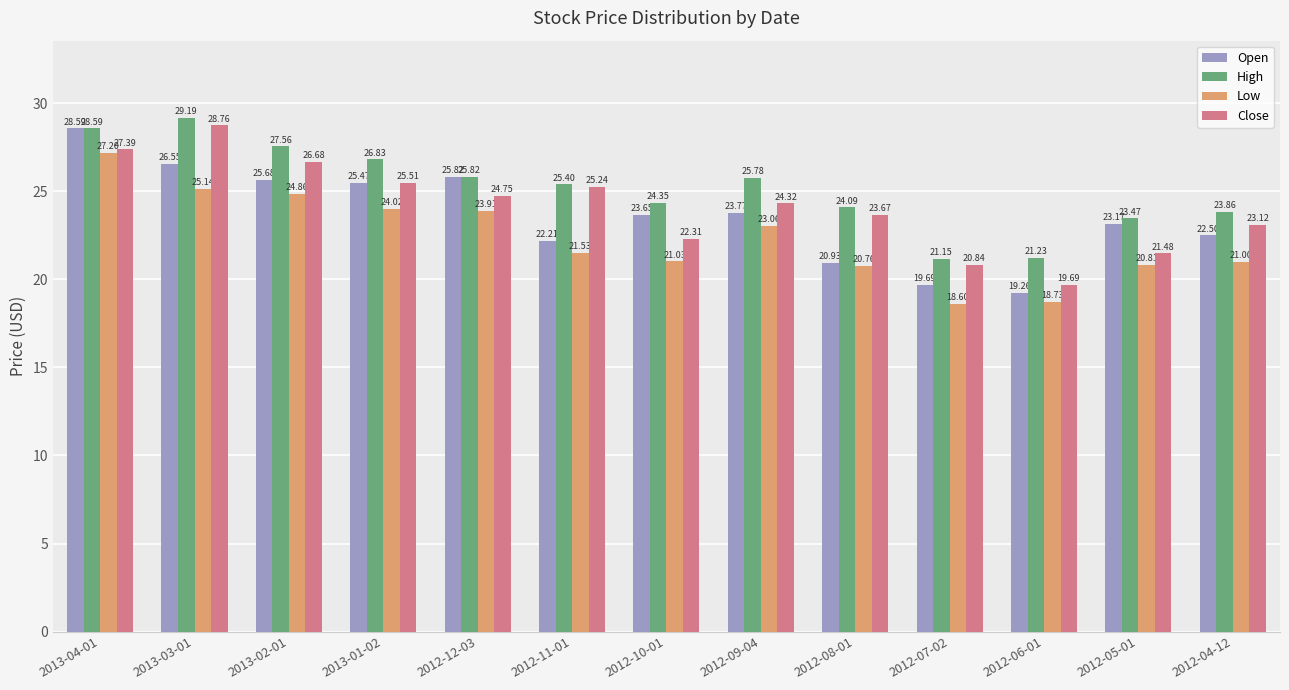

Which series has the largest range (max minus min)?

Open